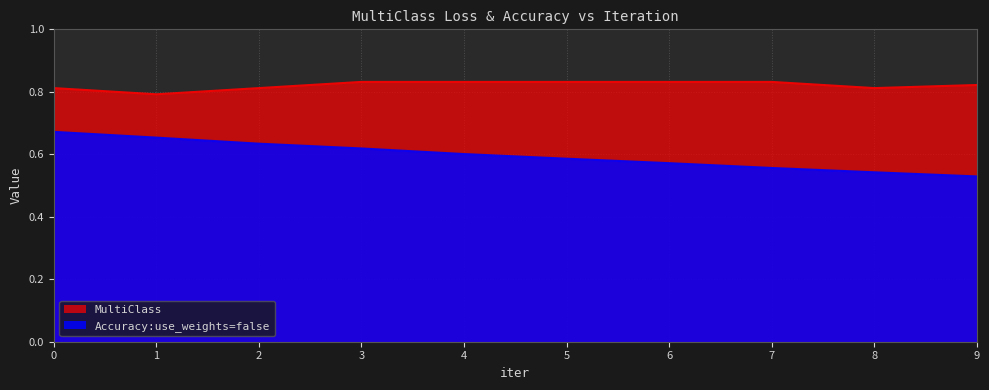

Which has a higher value, 4 or 9?

4